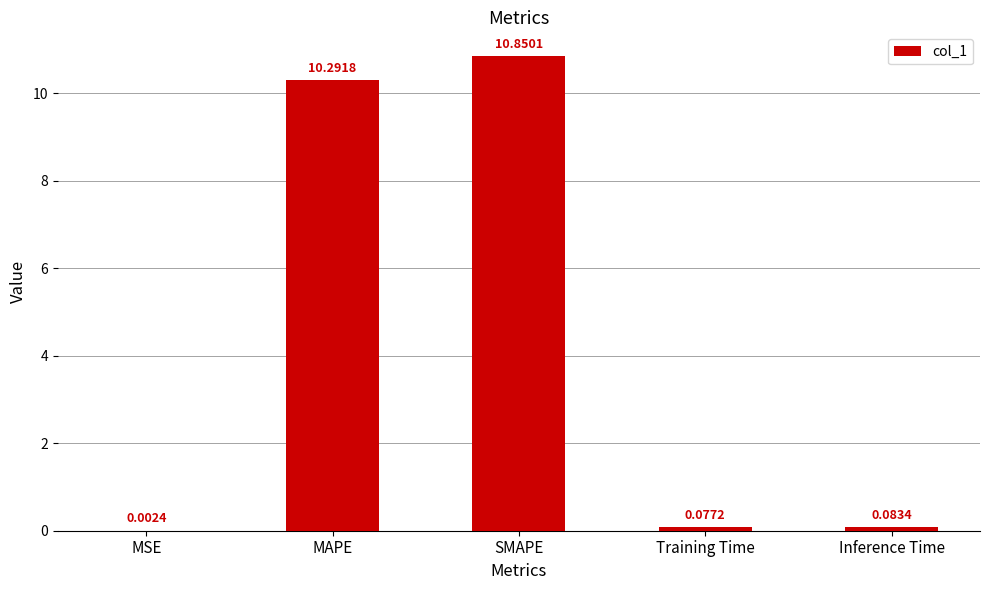

What is the change in value from SMAPE to Inference Time?

-10.8